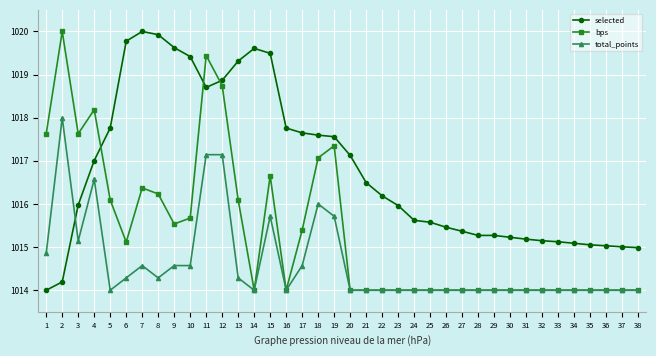

What is the sum of all total_points values?

38555.4